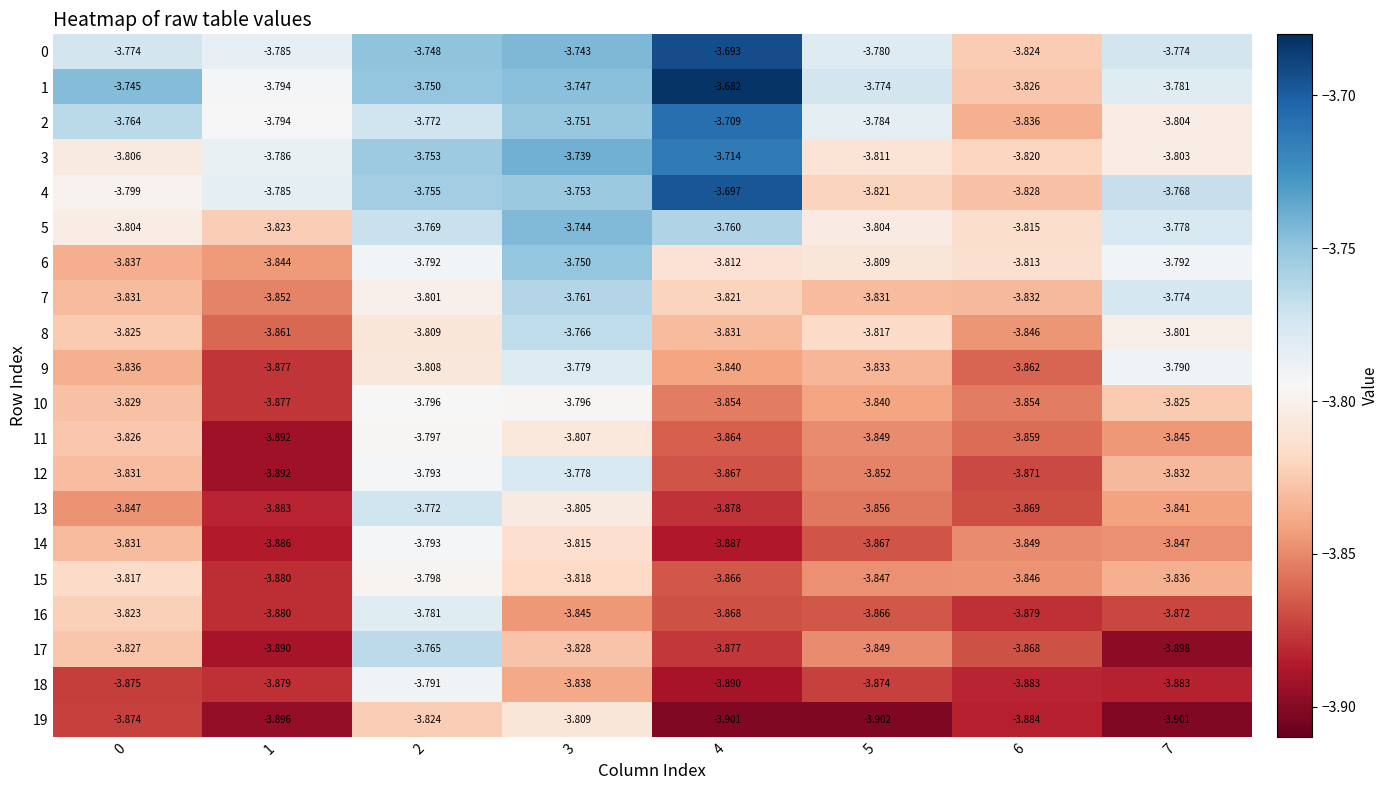

How many data points does each series have?

8